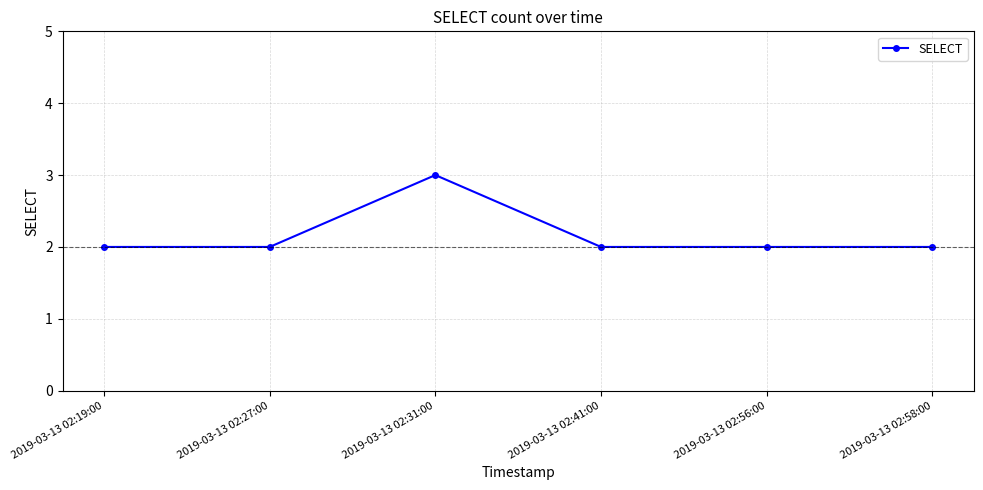

At which category does the data reach its first local peak?

2019-03-13 02:31:00